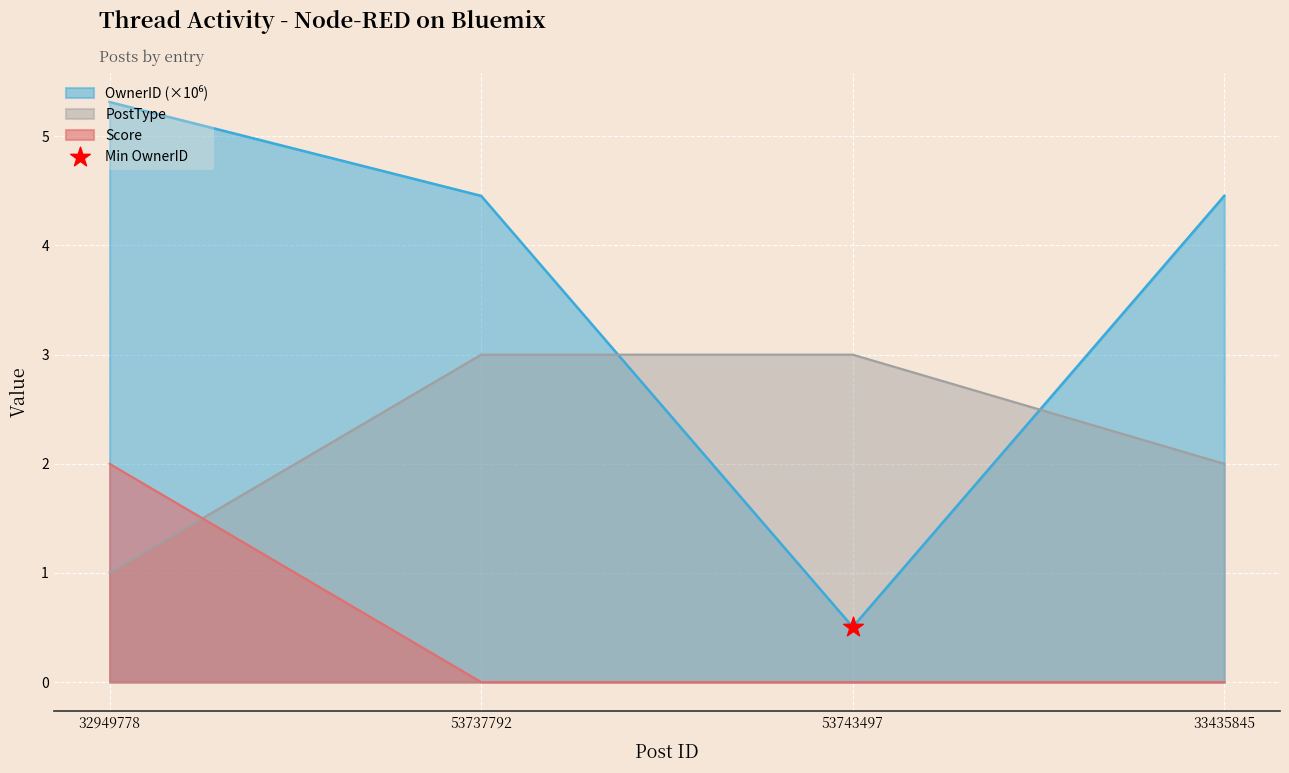

What are all the series names shown in the legend?

Score, PostType, OwnerID